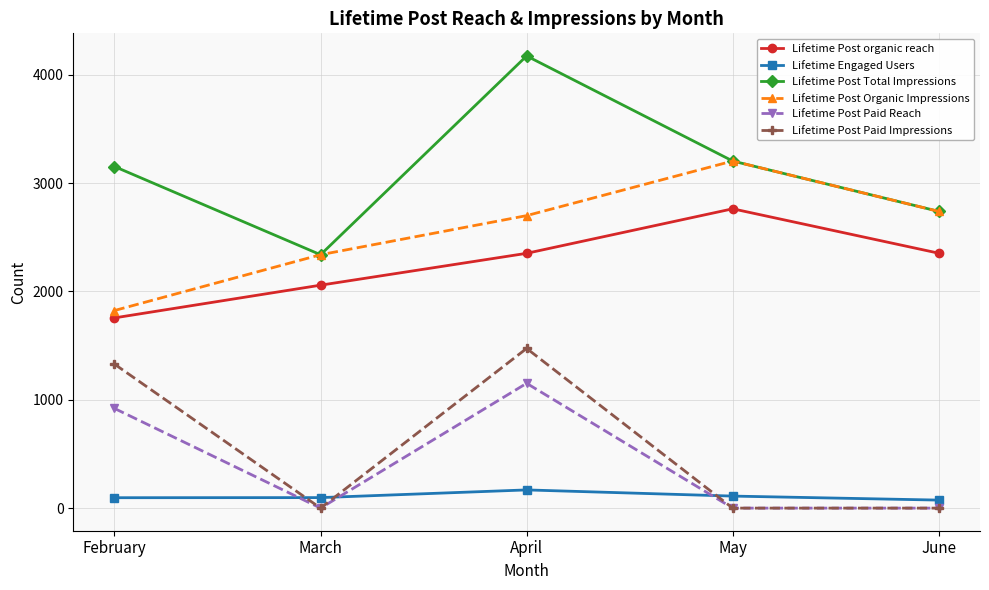

What is the spread (max minus min) of values at March?

2339